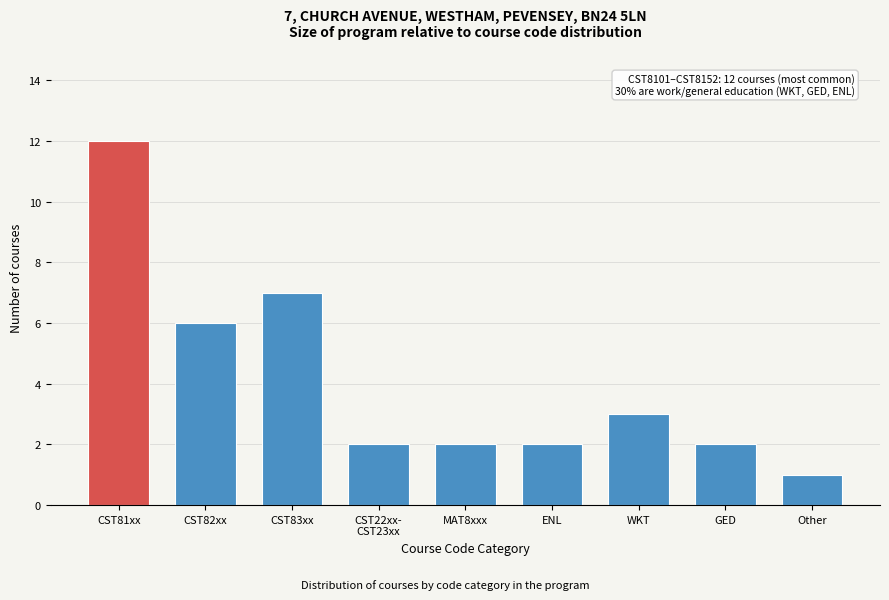

What is the difference between the values at ENL and CST82xx?

4